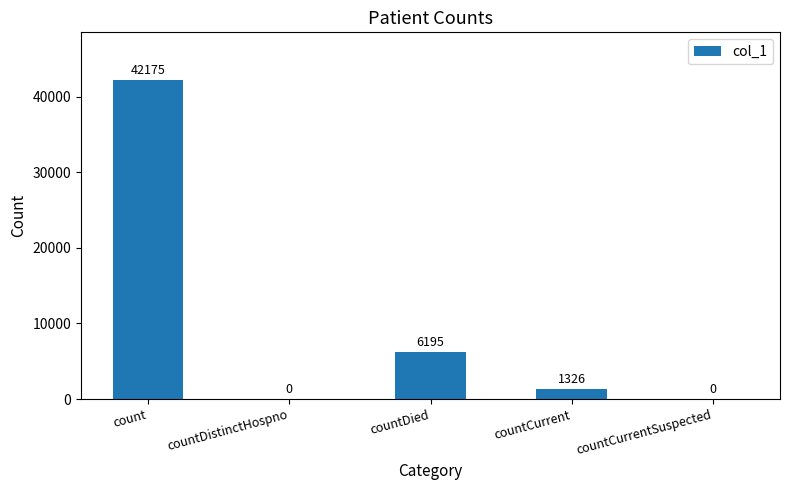

True or false: the data shows -15898 at countDistinctHospno.

False